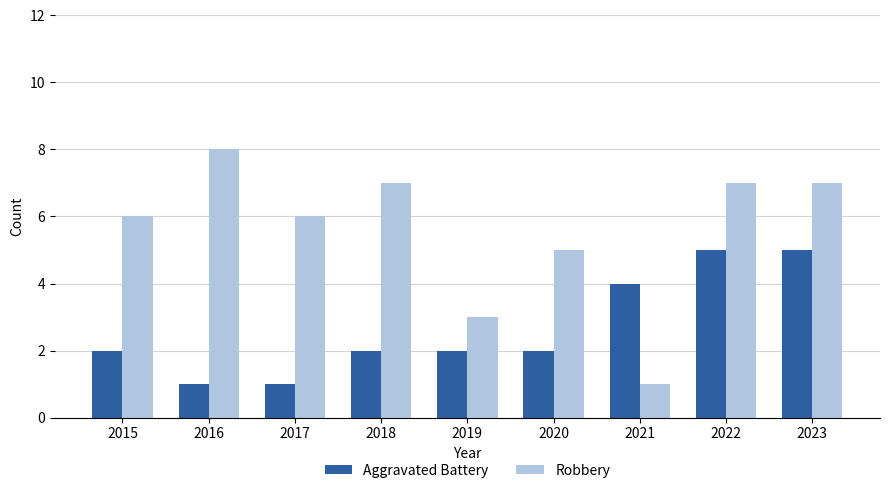

The value of Aggravated Battery at 2022 is 5. True or false?

True